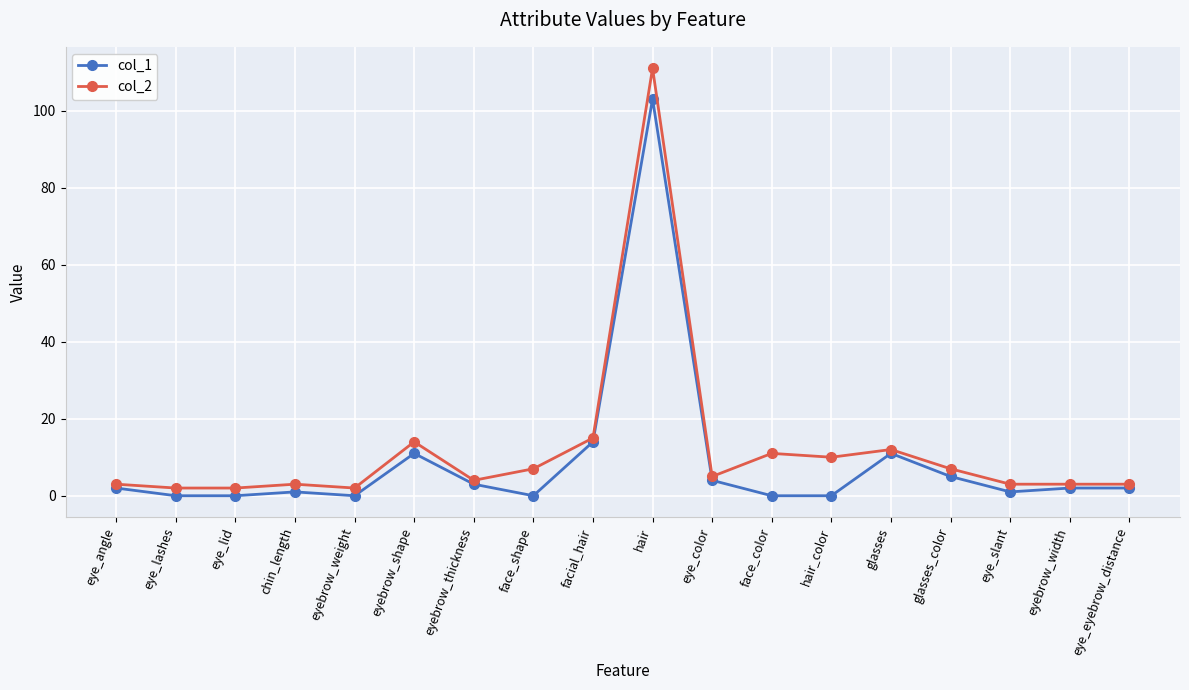

True or false: col_1 and col_2 cross at least once.

False